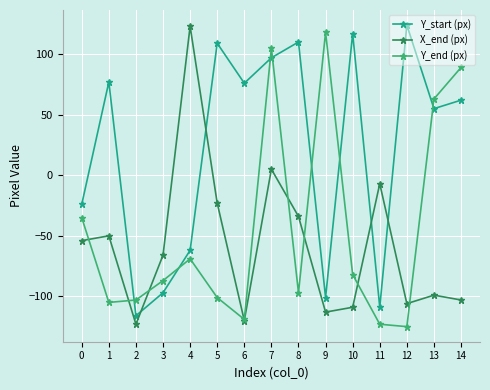

True or false: Y_end (px) and X_end (px) cross at least once.

True